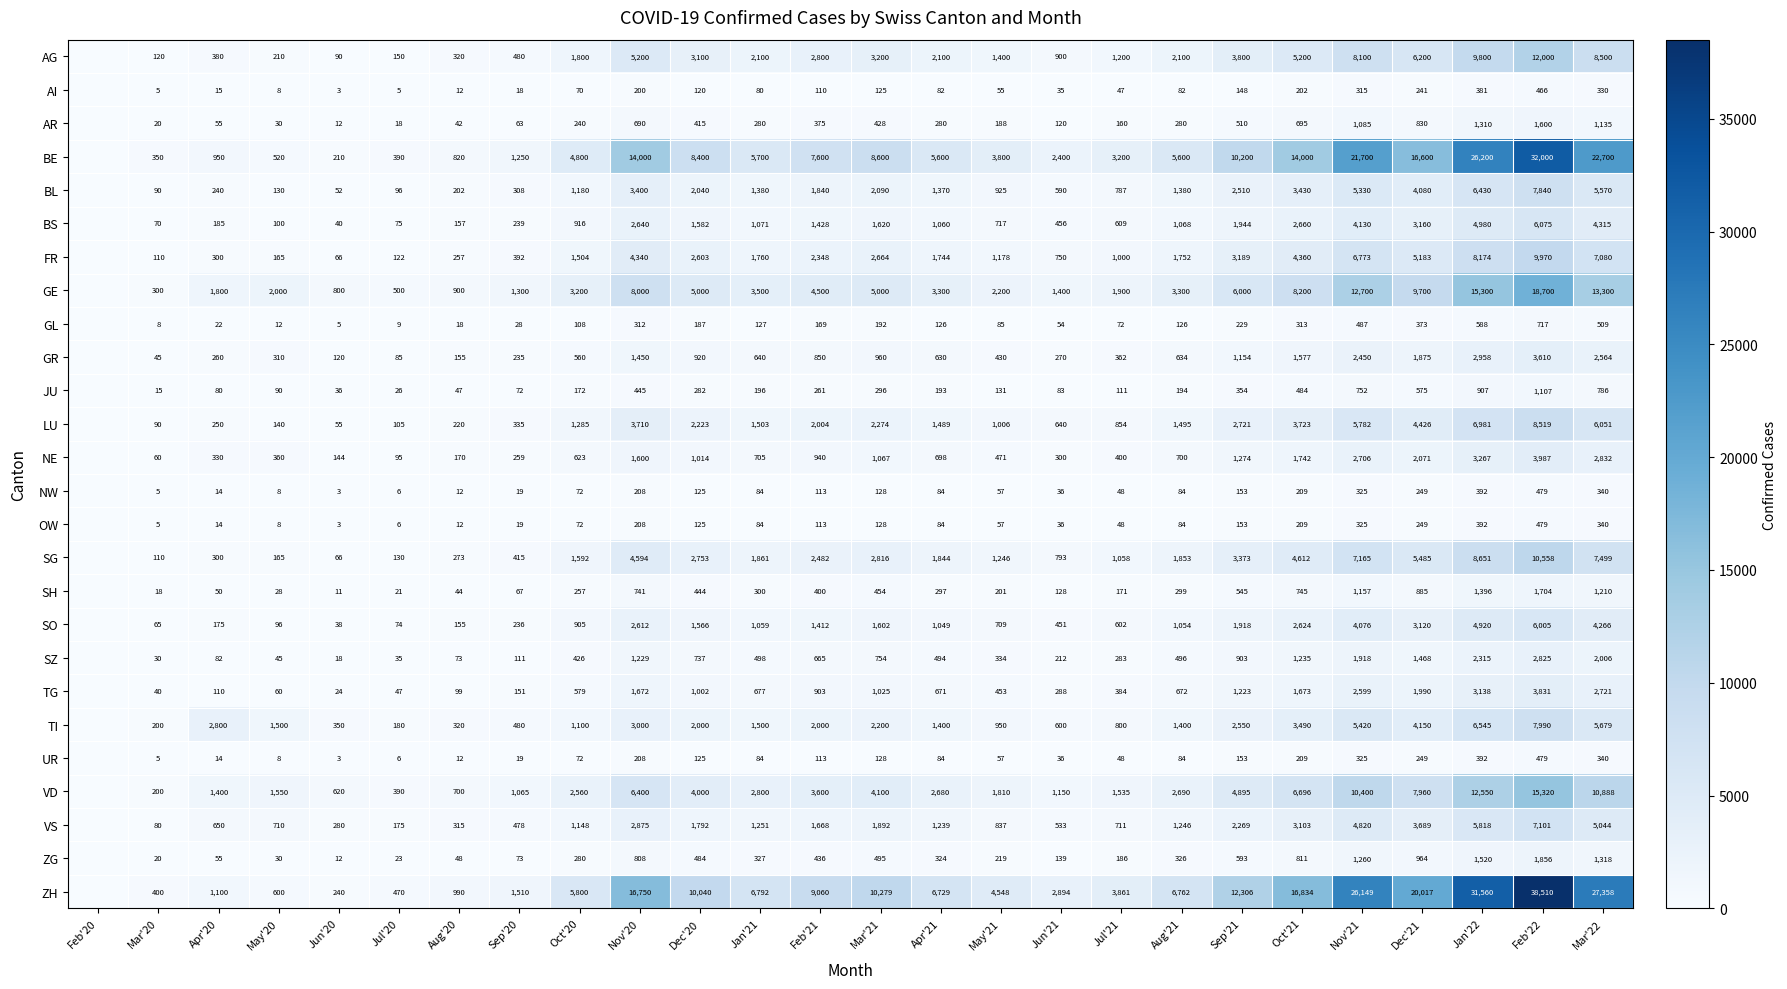

What is the sum of the UR values at Oct'21 and Apr'20?

223